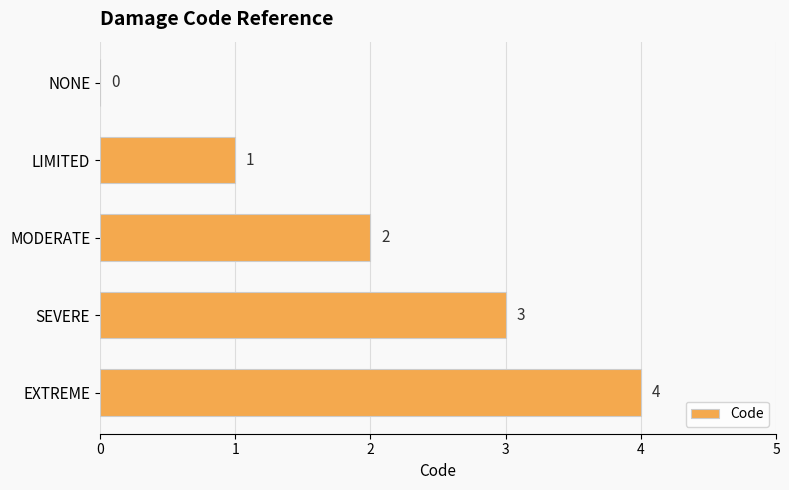

At which category does the chart reach its peak across all series?

EXTREME